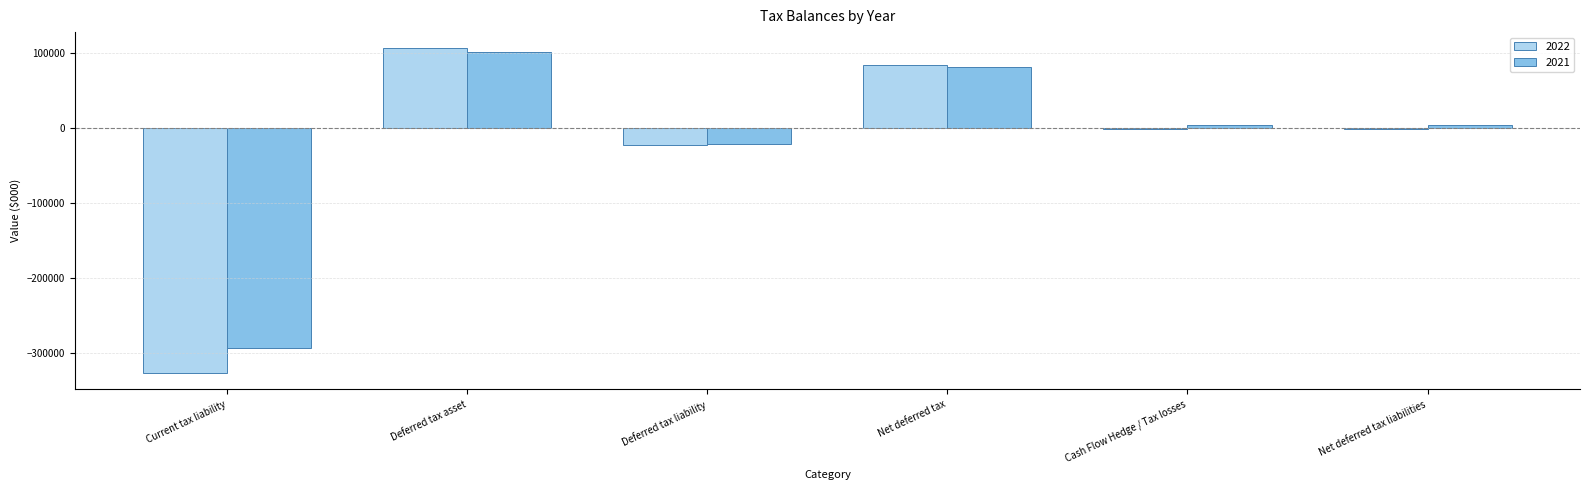

How many distinct data groups are displayed?

2